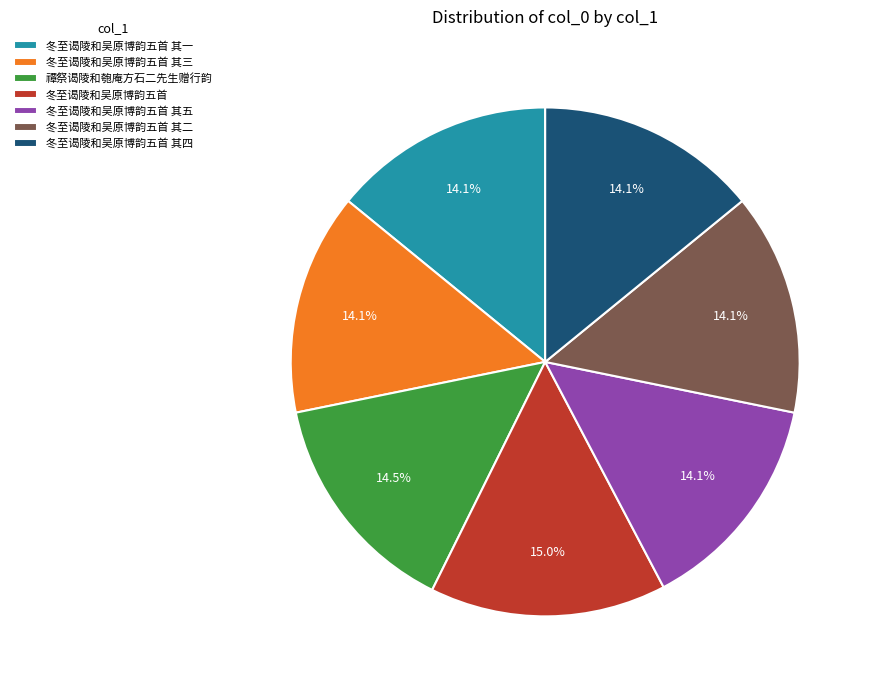

True or false: 冬至谒陵和吴原博韵五首 其五 accounts for 14% of the total.

True